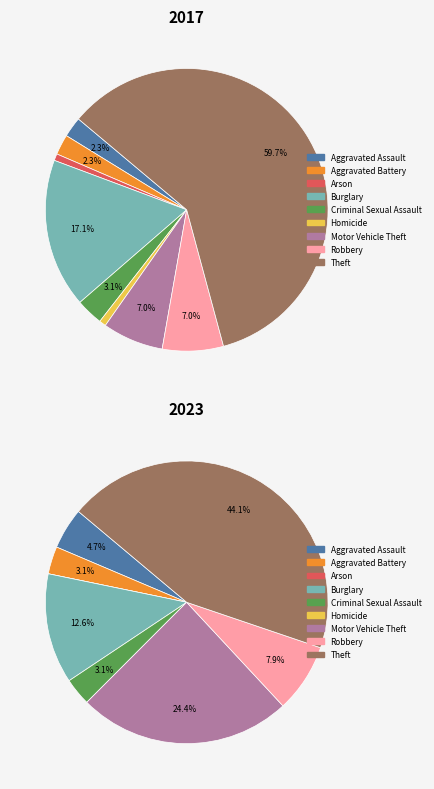

How many slices are in this pie chart?

9